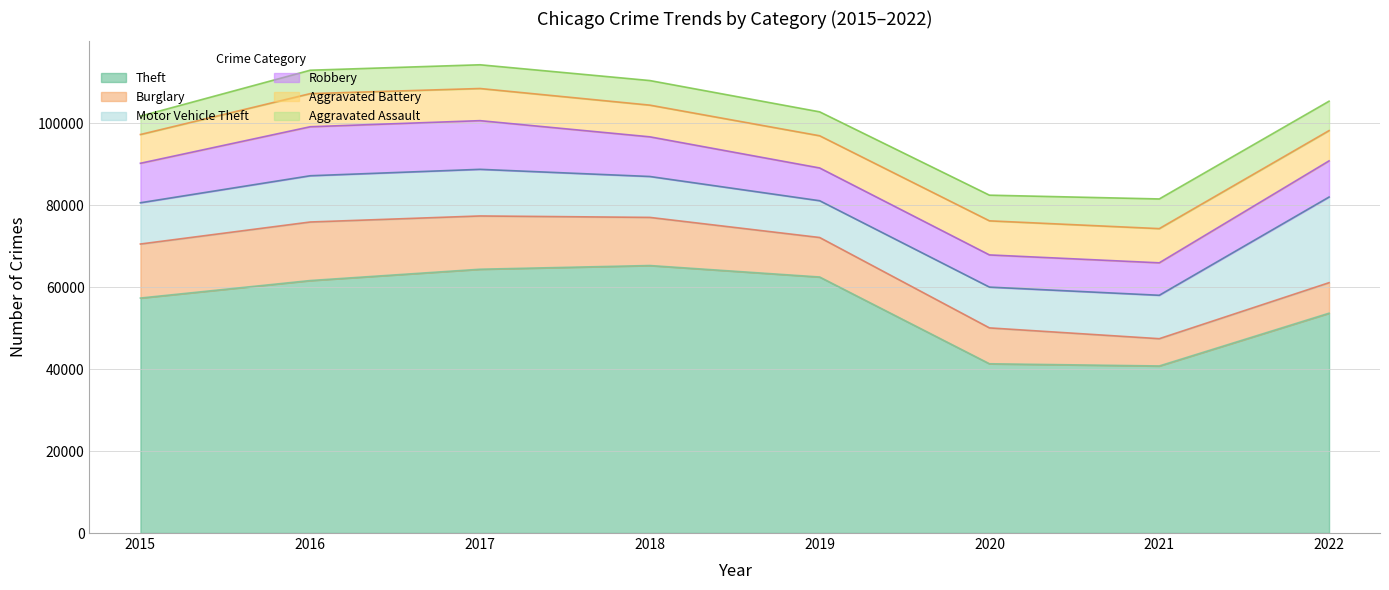

Reading left to right, extract all data points from this chart.

Theft: 2015=57350	2016=61618	2017=64380	2018=65284	2019=62484	2020=41308	2021=40770	2022=53650
Burglary: 2015=13184	2016=14289	2017=13001	2018=11746	2019=9639	2020=8756	2021=6658	2022=7447
Motor Vehicle Theft: 2015=10068	2016=11286	2017=11380	2018=9983	2019=8977	2020=9952	2021=10596	2022=20902
Robbery: 2015=9638	2016=11960	2017=11880	2018=9679	2019=7994	2020=7856	2021=7920	2022=8824
Aggravated Battery: 2015=7018	2016=8085	2017=7845	2018=7735	2019=7857	2020=8319	2021=8347	2022=7390
Aggravated Assault: 2015=4480	2016=5712	2017=5793	2018=6001	2019=5840	2020=6263	2021=7243	2022=7176